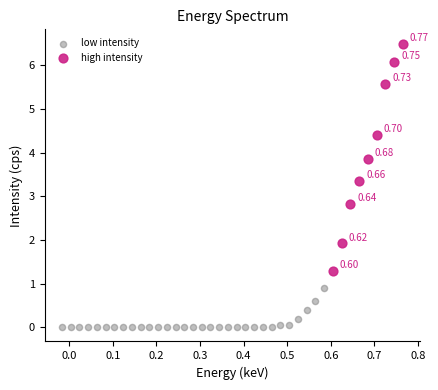

Which series contains the lowest Y value?

low intensity